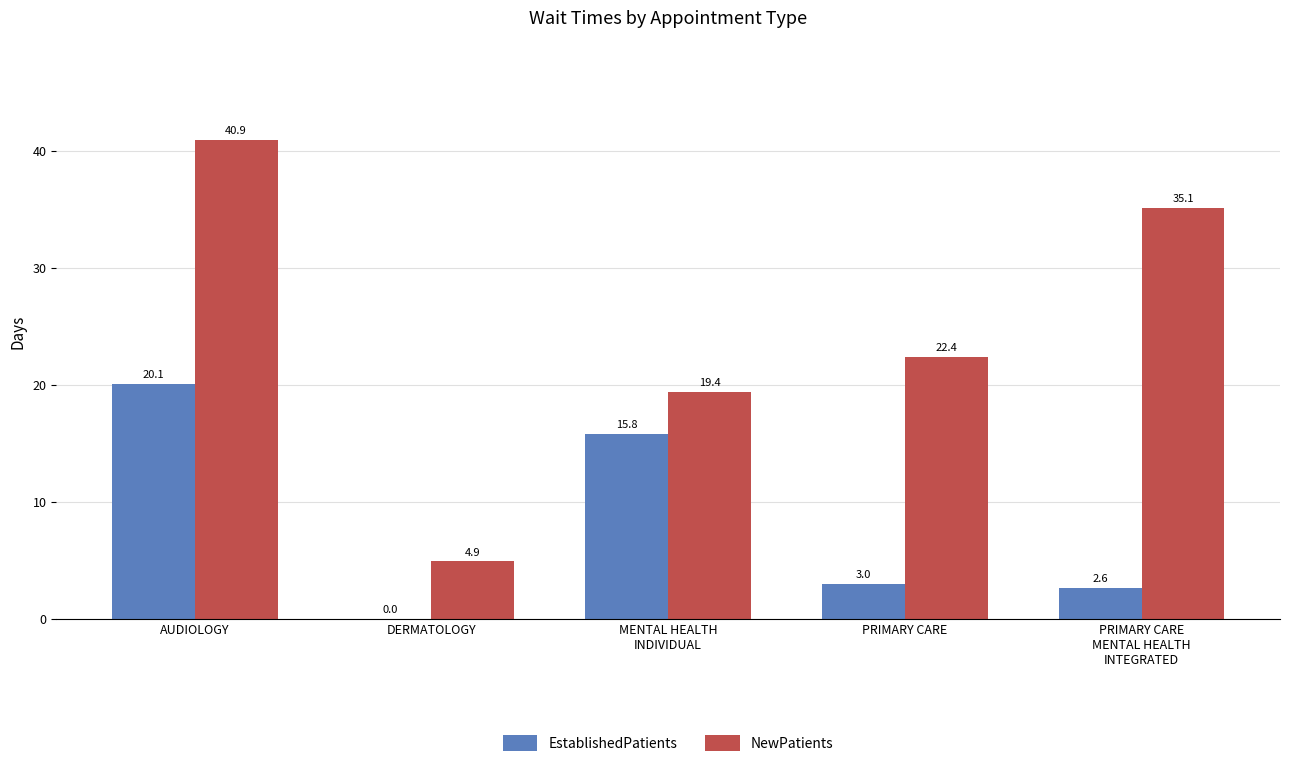

Count the number of data series in this chart.

2